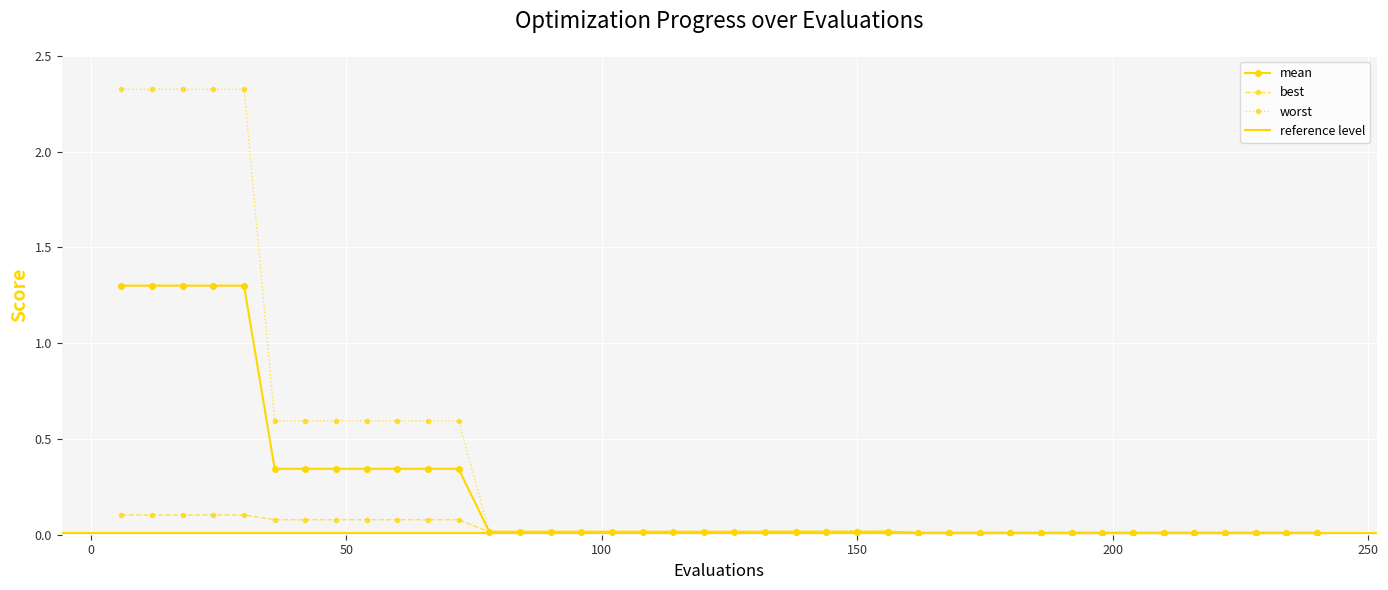

At which label does best reach its minimum?

162